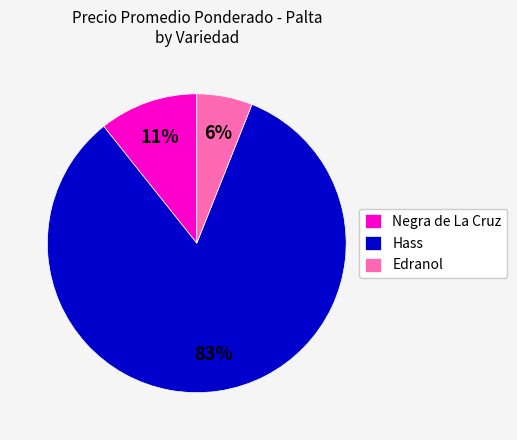

True or false: Edranol accounts for 15% of the total.

False